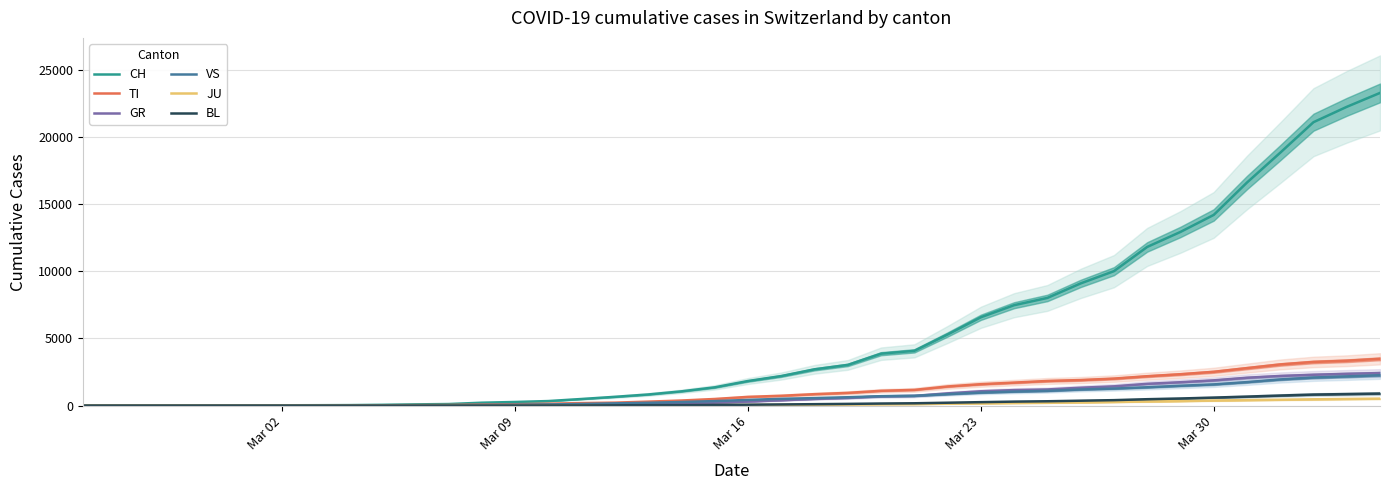

True or false: GR has more than 0 points higher than both neighbors.

False